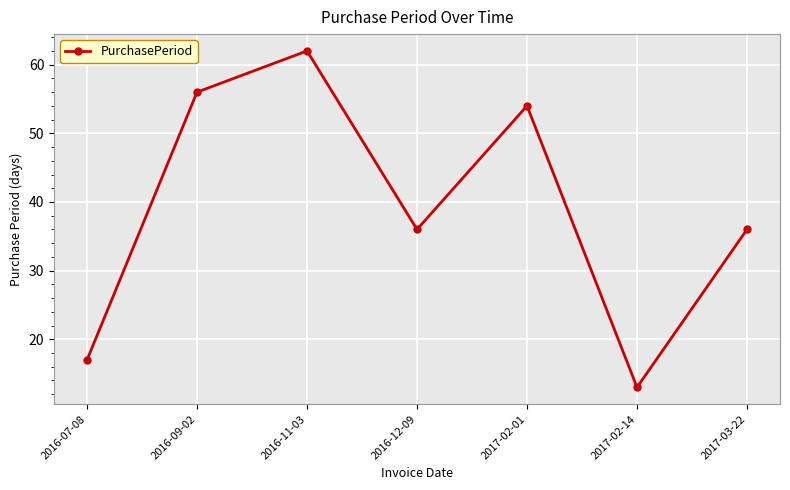

At which label does the data first exceed 36?

2016-09-02